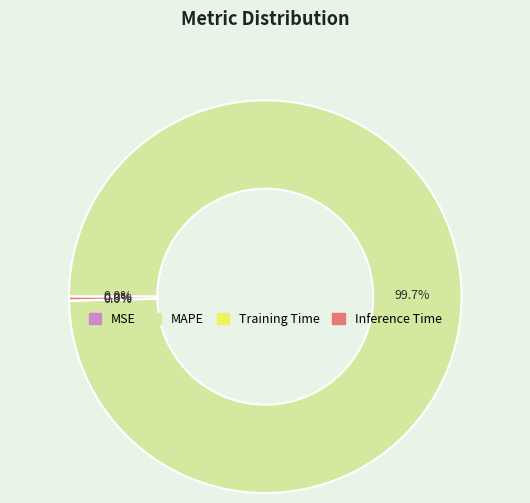

Does MAPE account for over 50% of the chart?

Yes